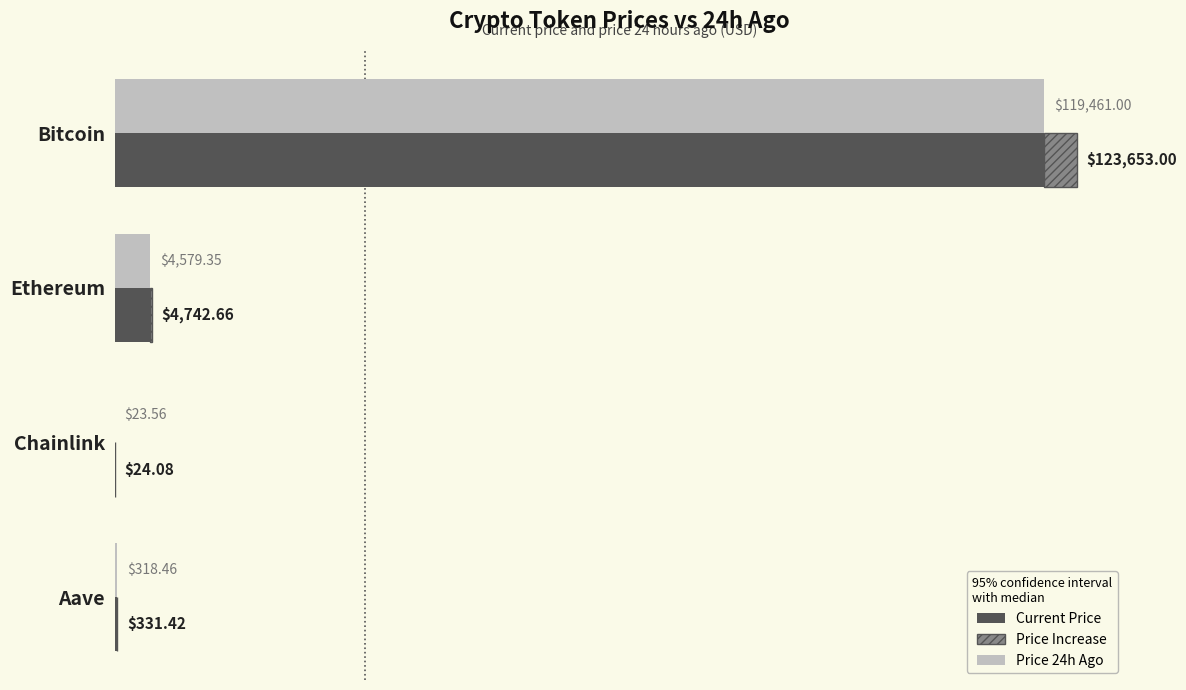

Between 40000 and 60000, which is larger?

60000